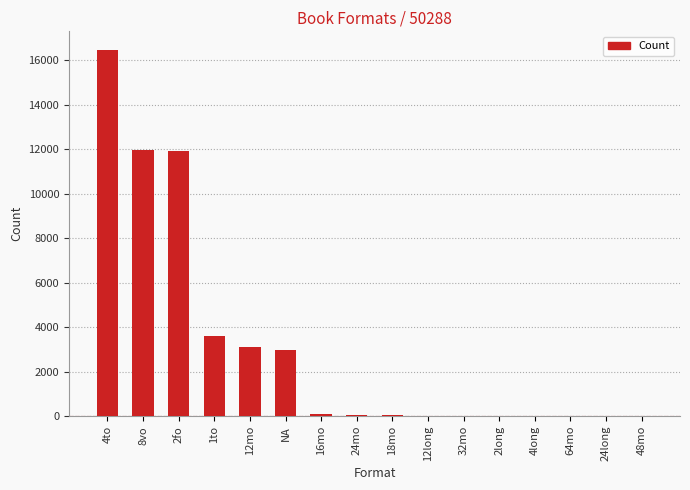

At which label does the data first exceed 46?

4to